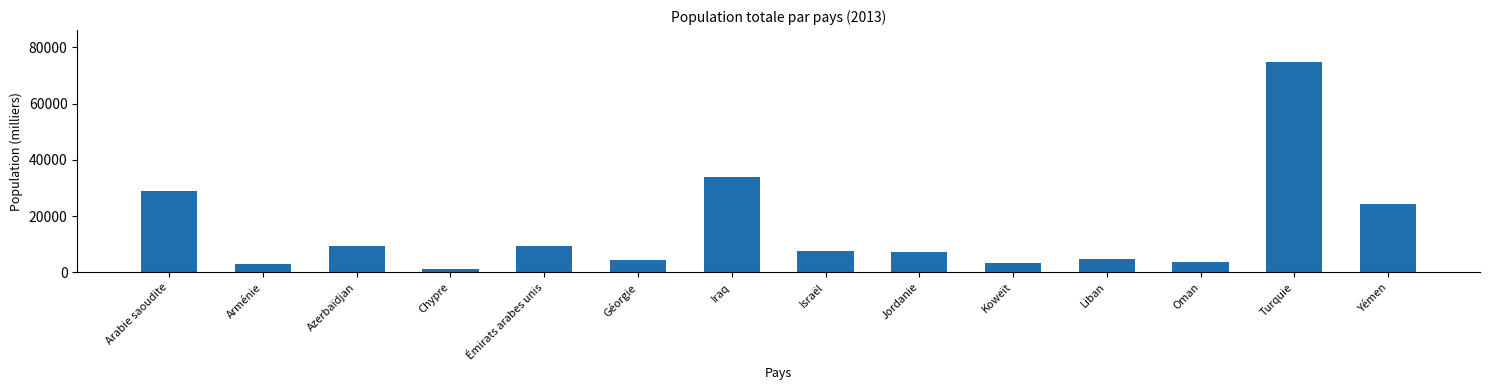

How many data points are less than 7733?

7